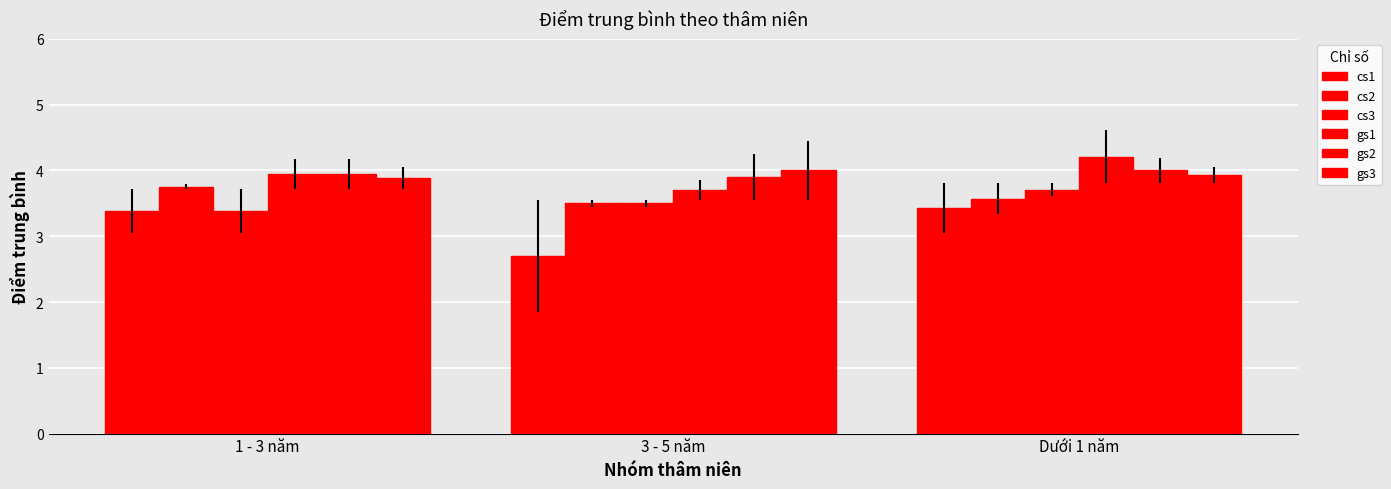

What is the smallest value displayed?

2.7